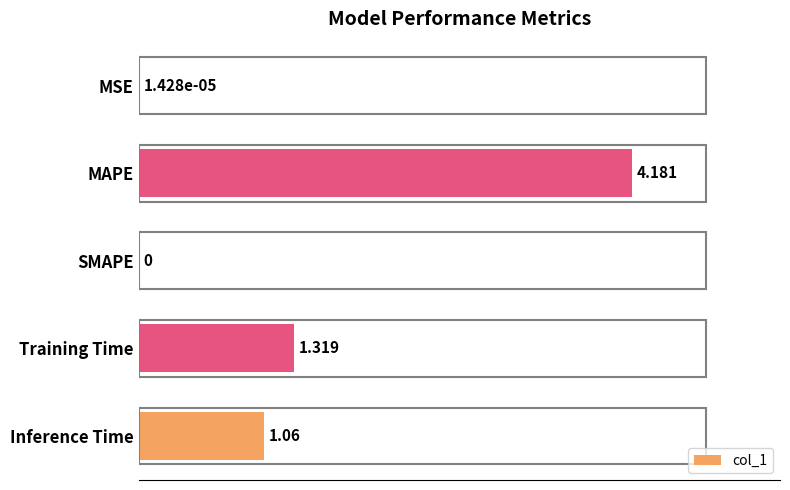

Count the number of data series in this chart.

1